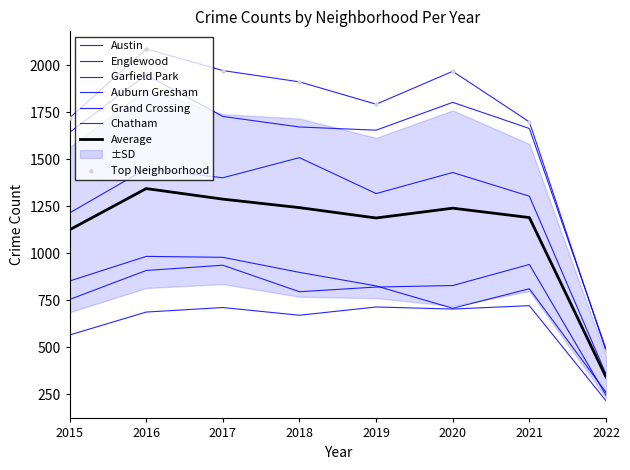

At which category is the sum across all series the highest?

2016